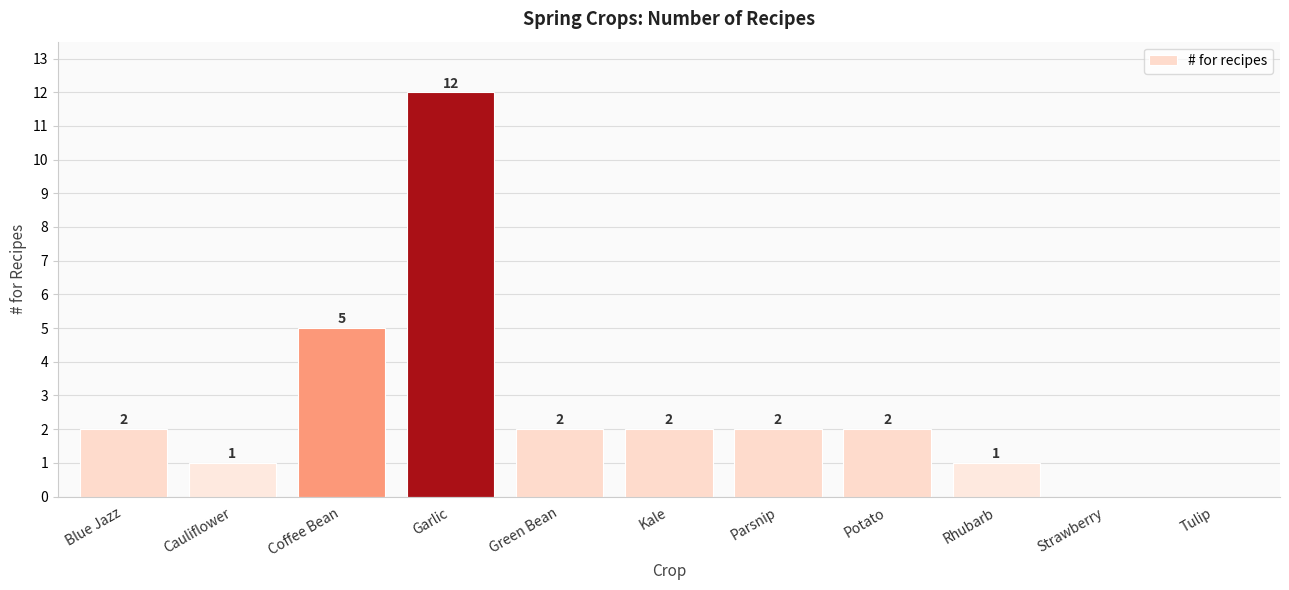

What is the average value?

3